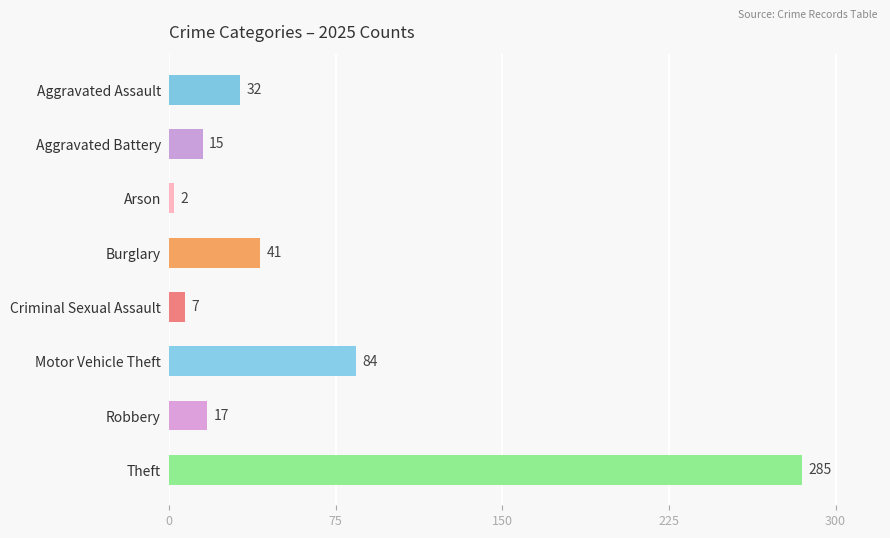

What is the difference between the values at Theft and Aggravated Battery?

270